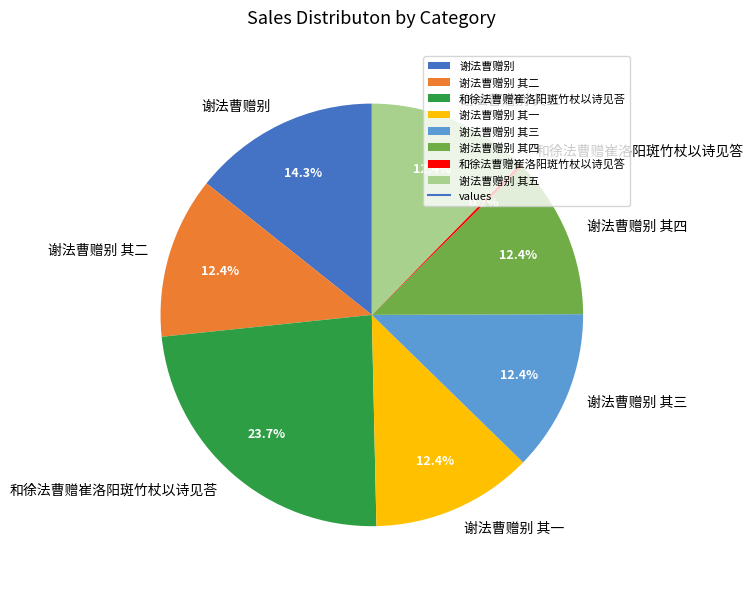

To the nearest percent, what is the average slice percentage?

12%